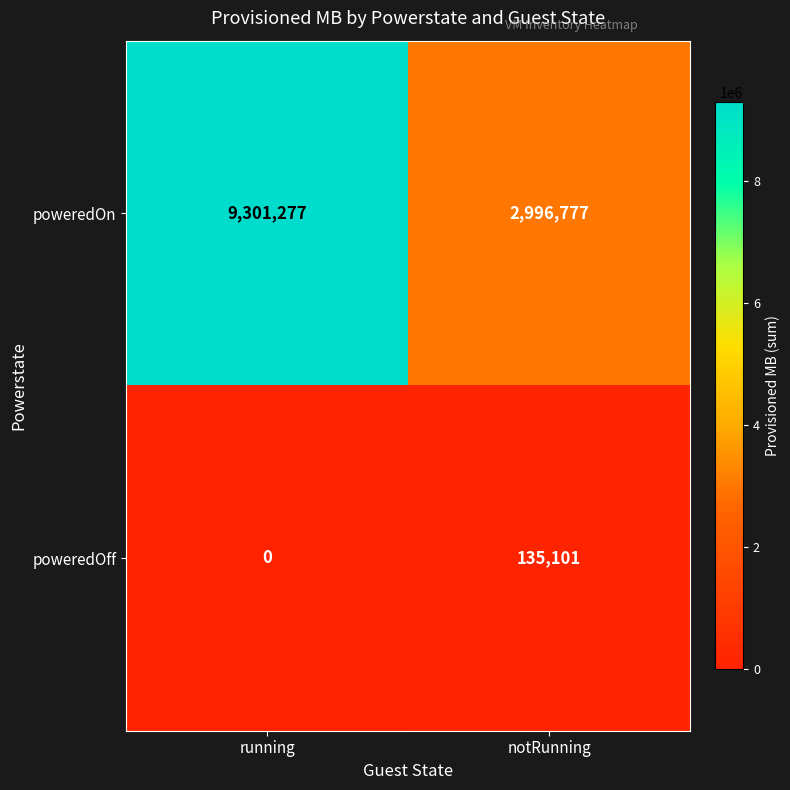

Where is poweredOff nearest to the value 67550?

running